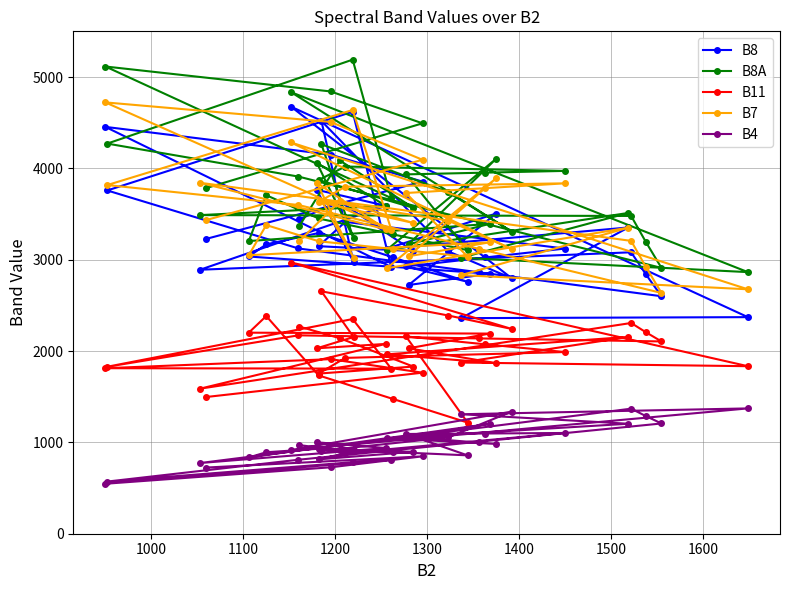

True or false: B4 and B11 intersect in this chart.

False